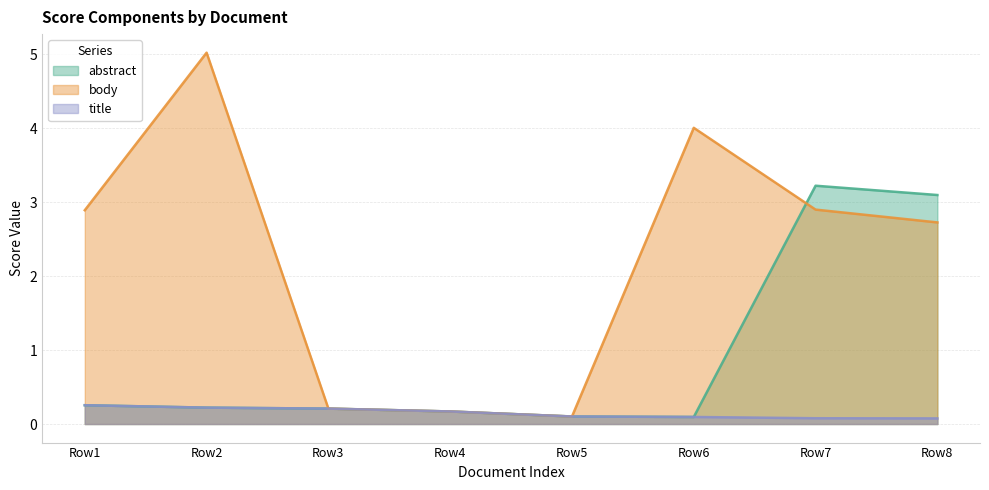

True or false: title and body cross at least once.

False